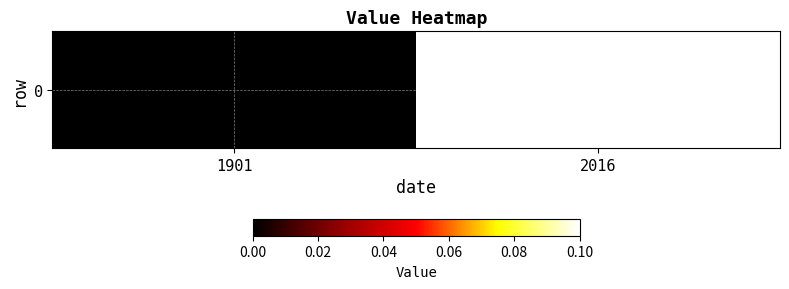

What is the difference between the values at 2016 and 1901?

0.1